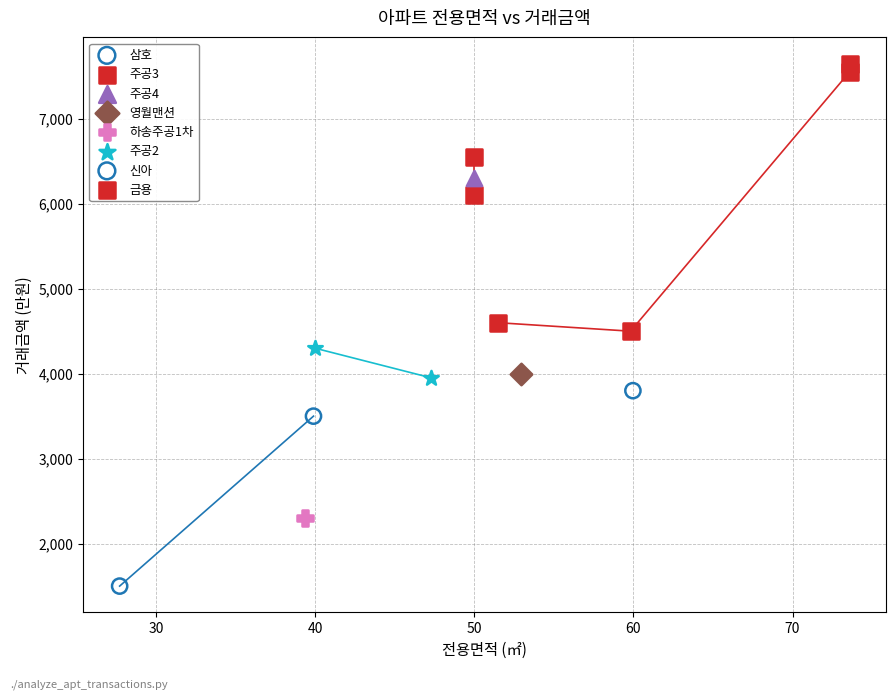

Which series contains the lowest Y value?

신아